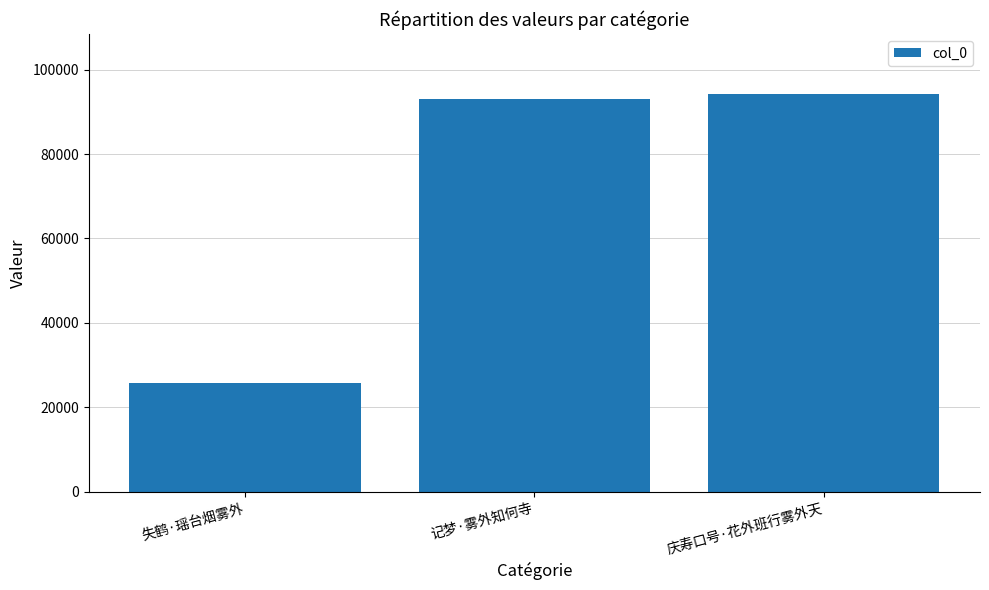

What is the average value?

71021